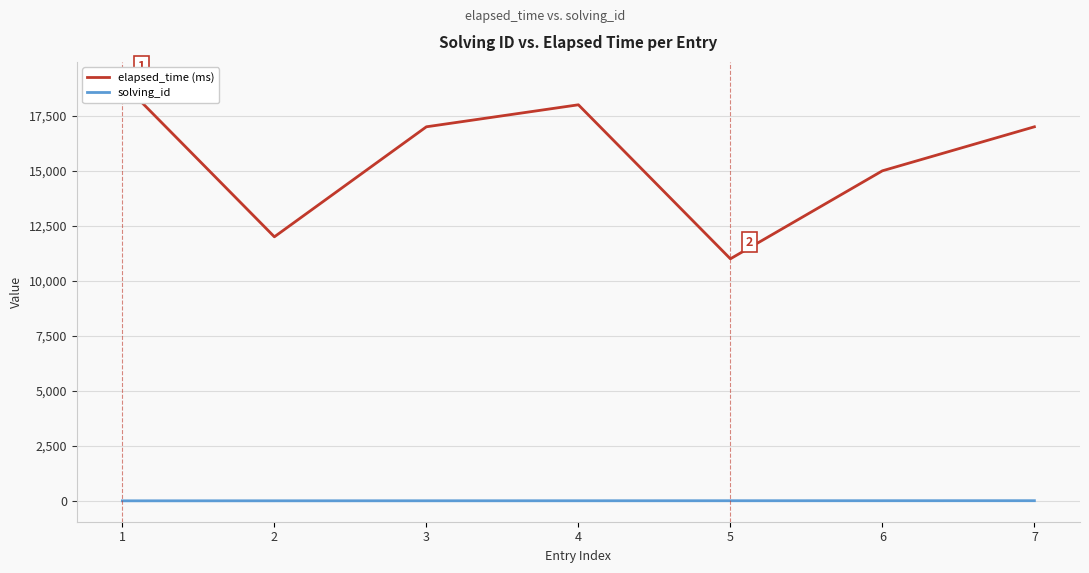

Which series has the largest range (max minus min)?

elapsed_time (ms)